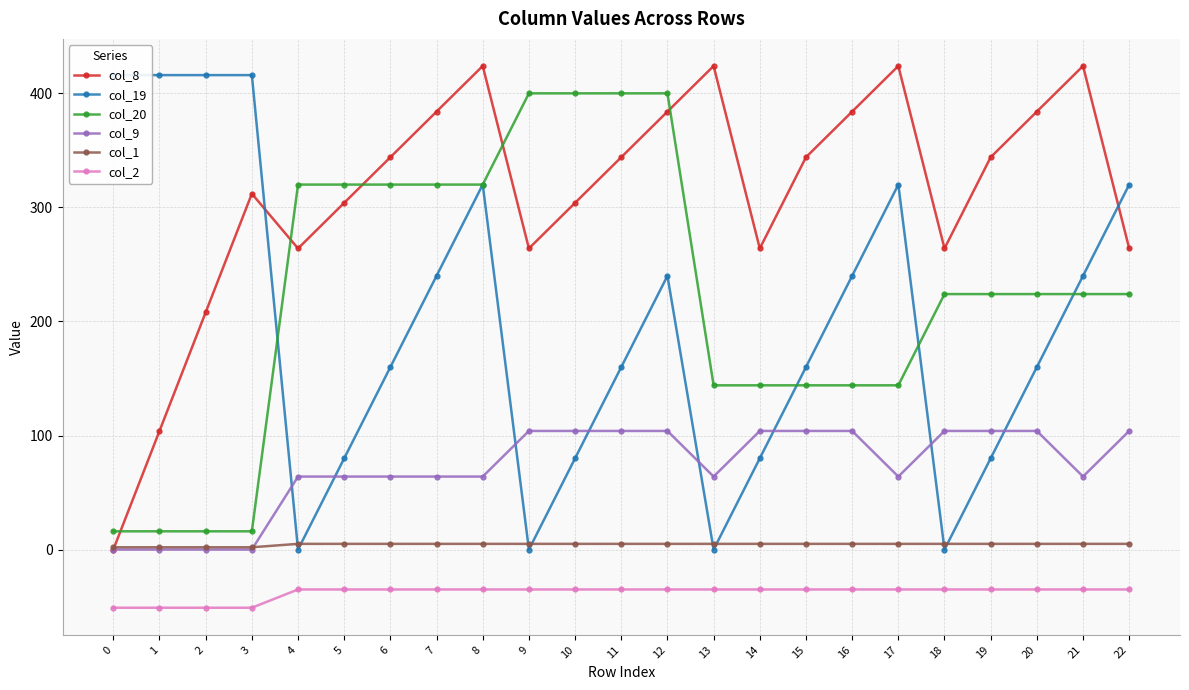

List the series in order of their peak value, lowest first.

col_2, col_1, col_9, col_20, col_19, col_8